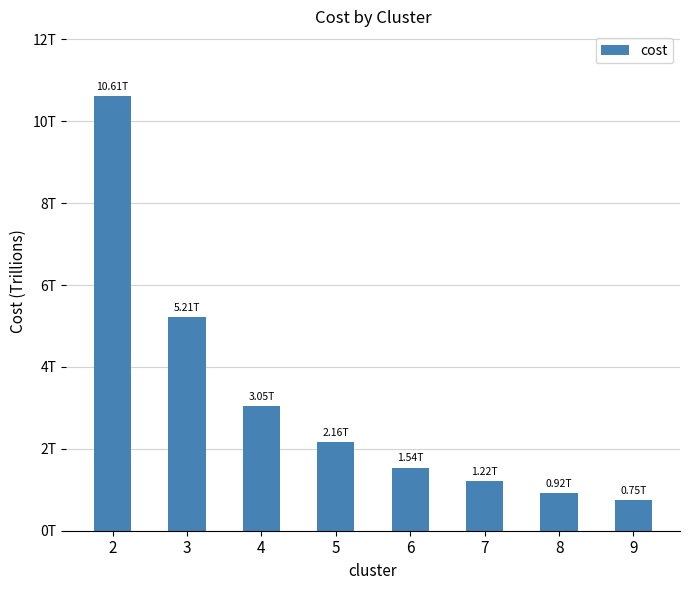

Reading left to right, list all the values displayed in this chart.

2=10607060769514.0	3=5214790865815.7	4=3045274457001.1	5=2163215840674.5	6=1542807813972.7	7=1217516646442.3	8=921389402599.4	9=754153104297.6